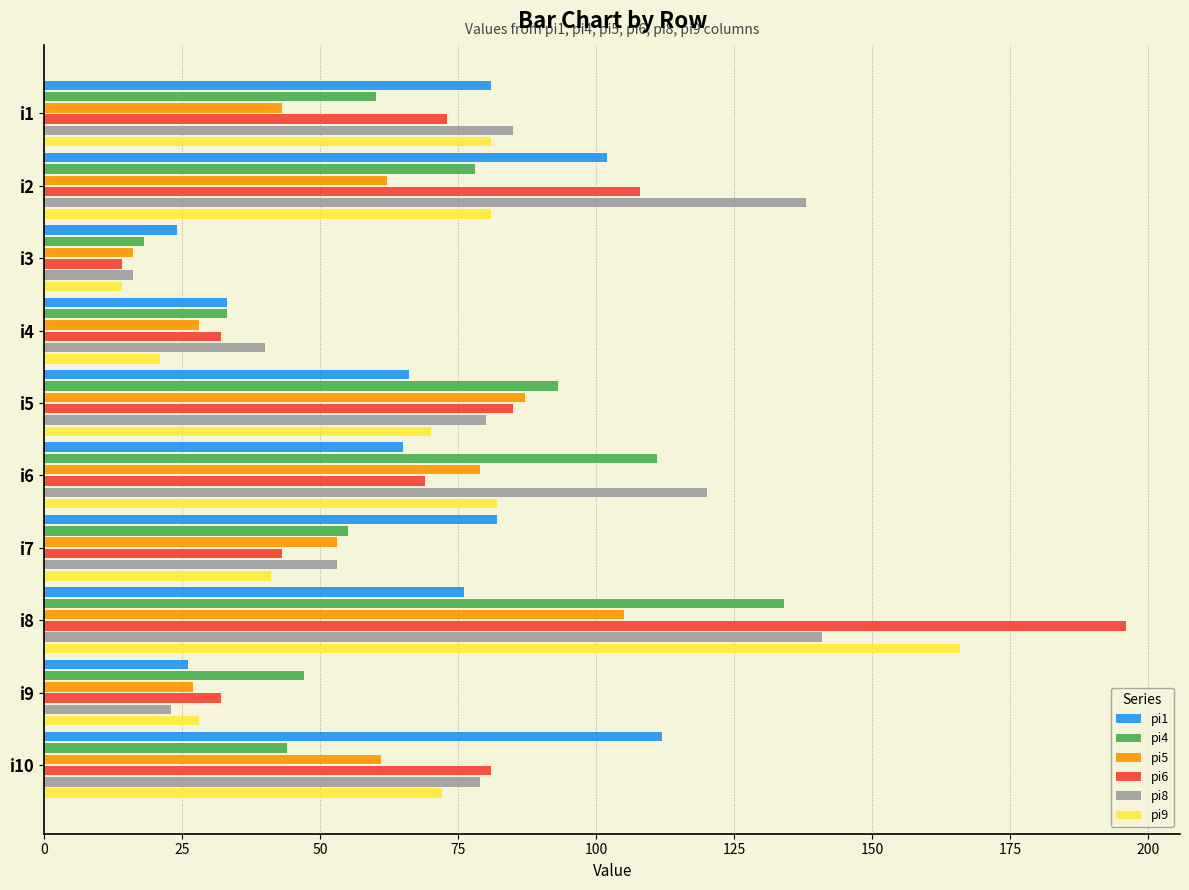

Is the value of pi6 at i2 greater than the value of pi5 at i2?

Yes